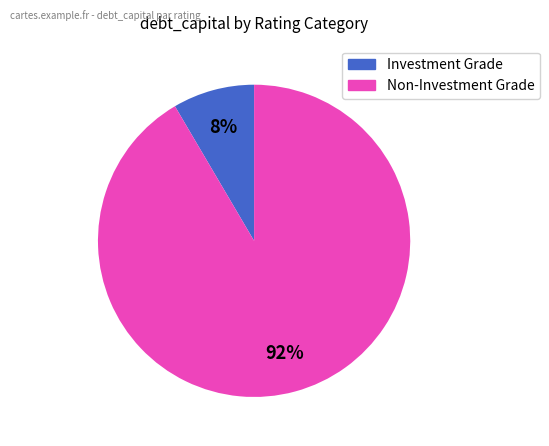

To the nearest percent, what is the average slice percentage?

50%